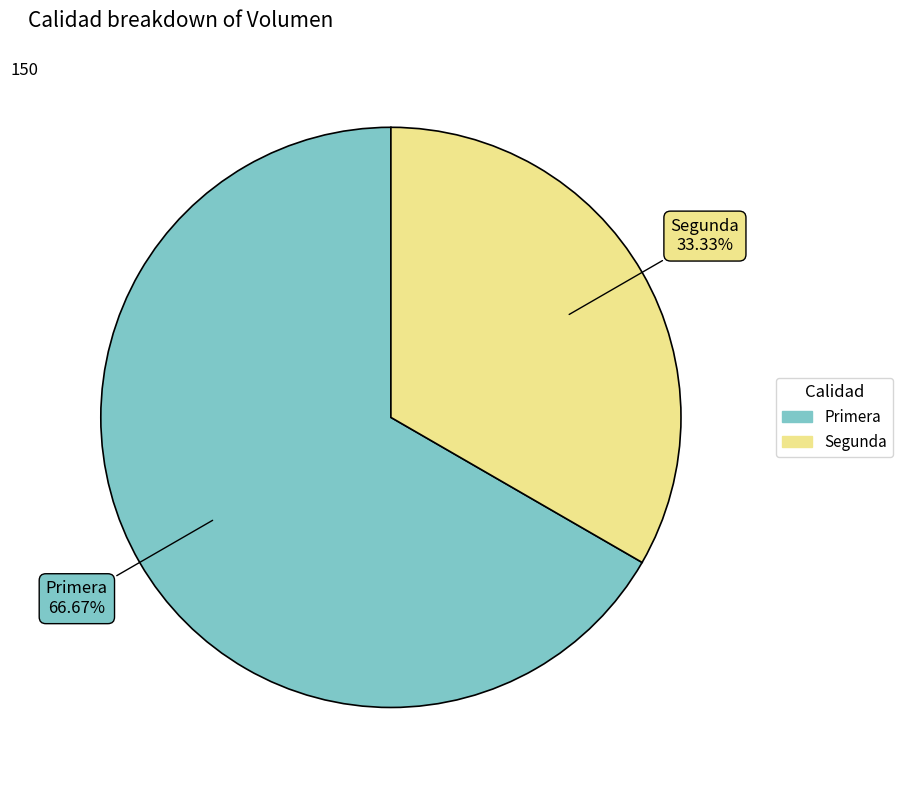

How many segments does this pie chart have?

2